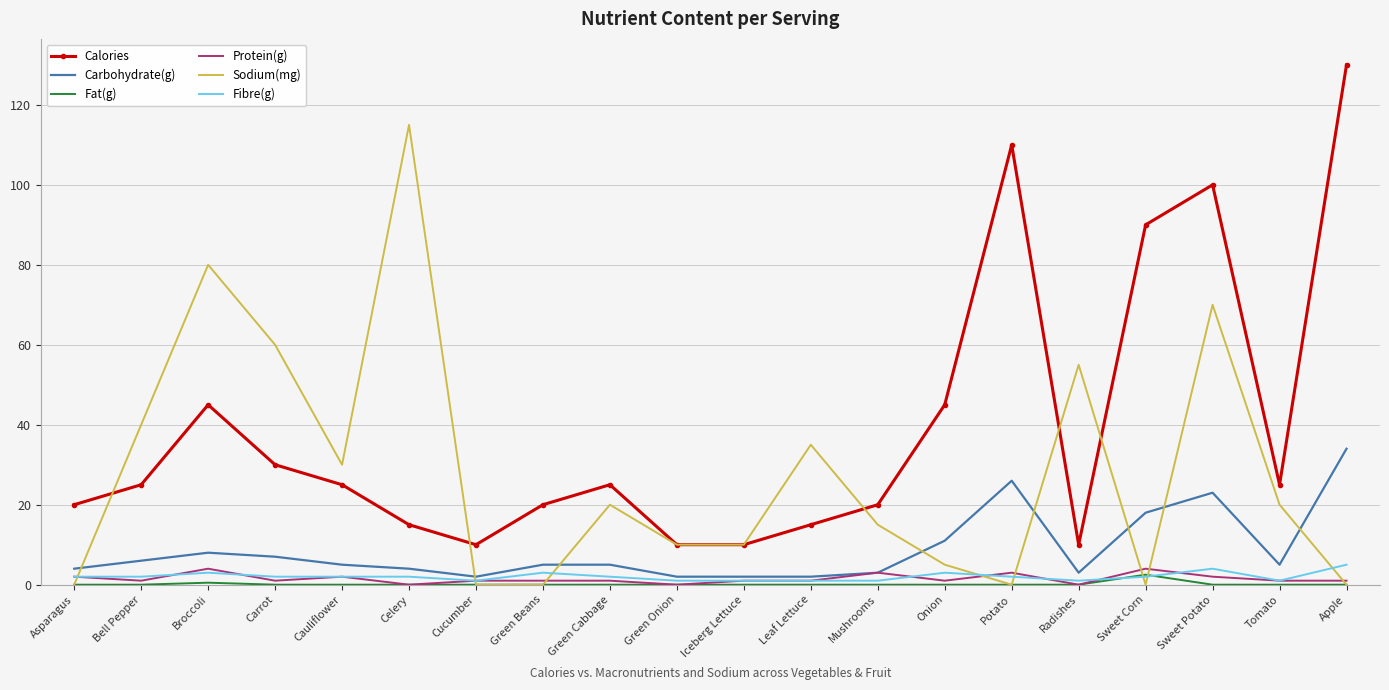

What are all the series names shown in the legend?

Calories, Carbohydrate(g), Fat(g), Protein(g), Sodium(mg), Fibre(g)